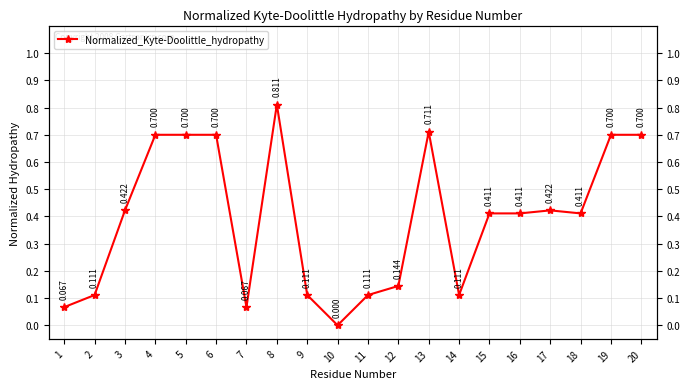

How many points are higher than both their immediate neighbors (excluding endpoints)?

3